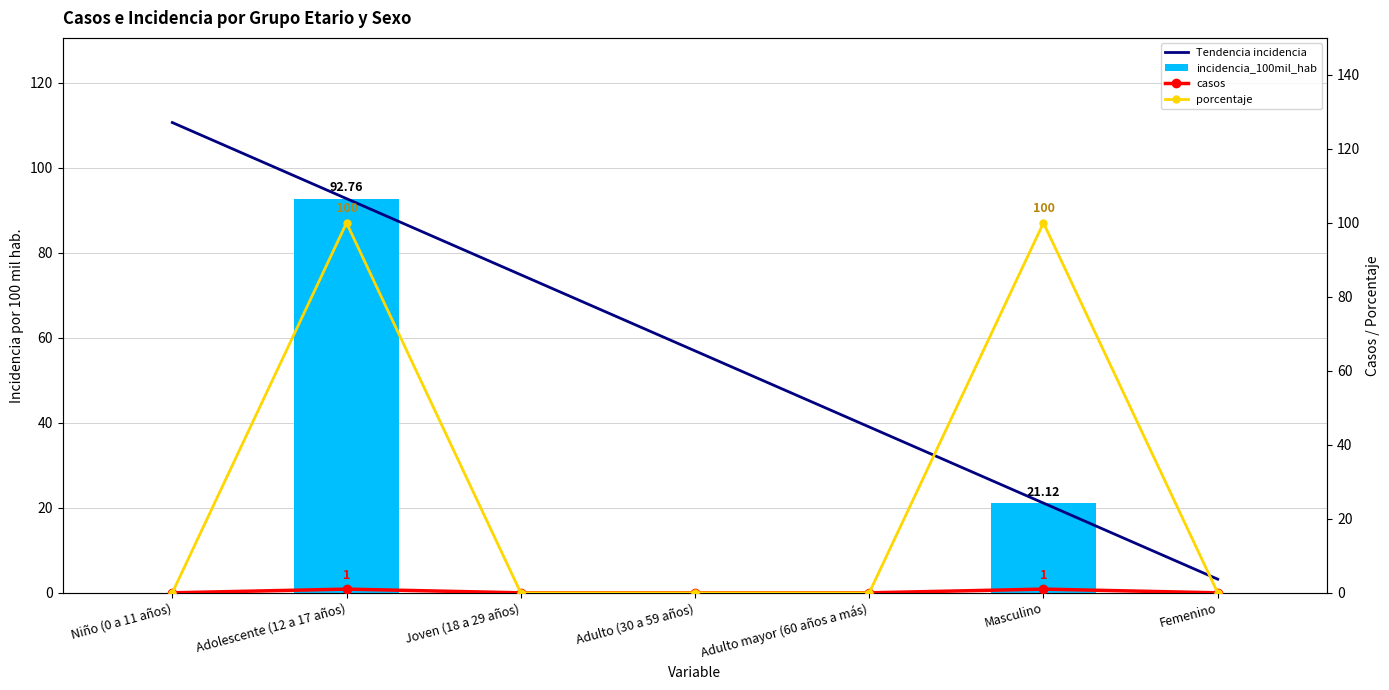

How many groups of bars are there?

7